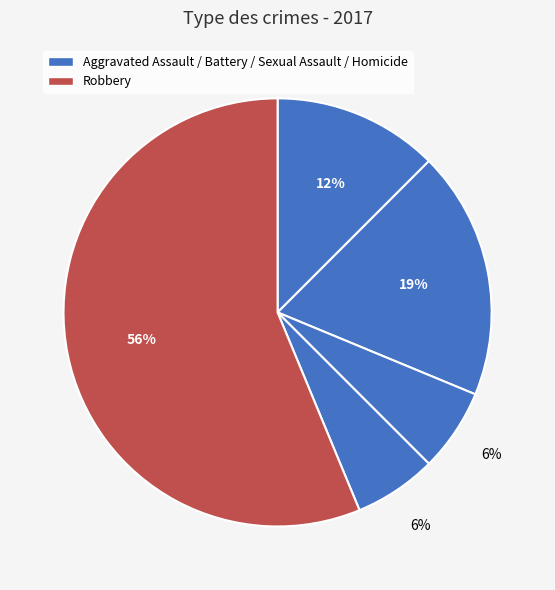

Count the number of slices in the pie.

5